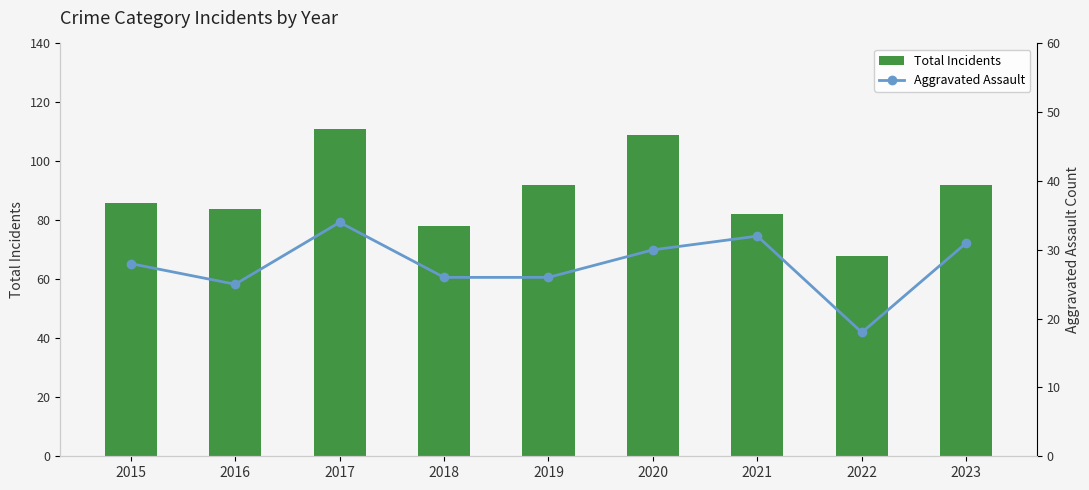

The Aggravated Assault series shows 34 at 2017. True or false?

True